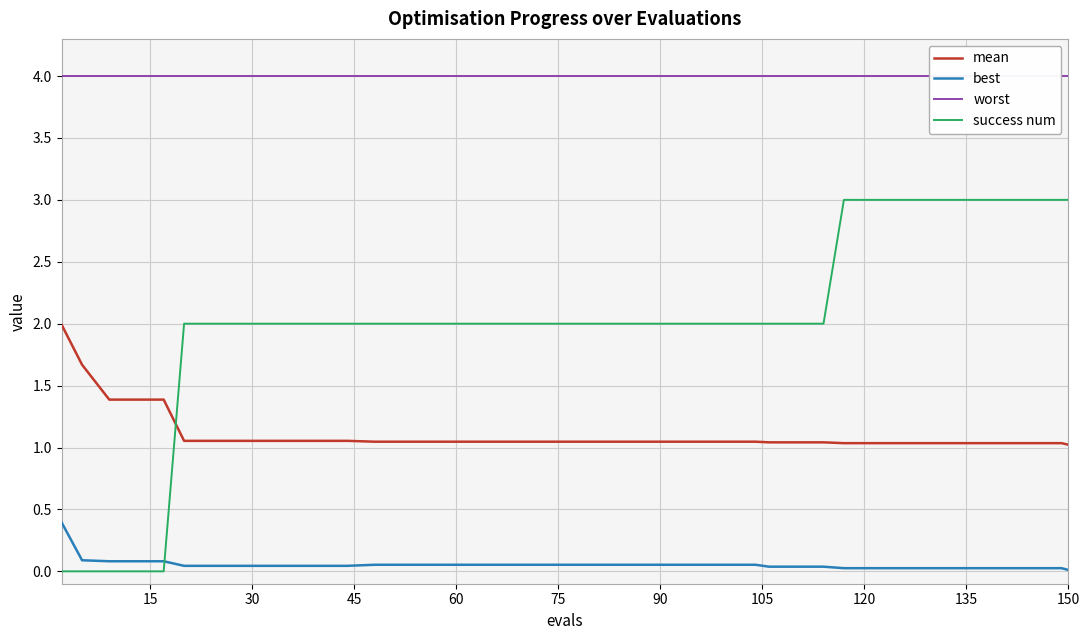

Which series has the largest range (max minus min)?

success num